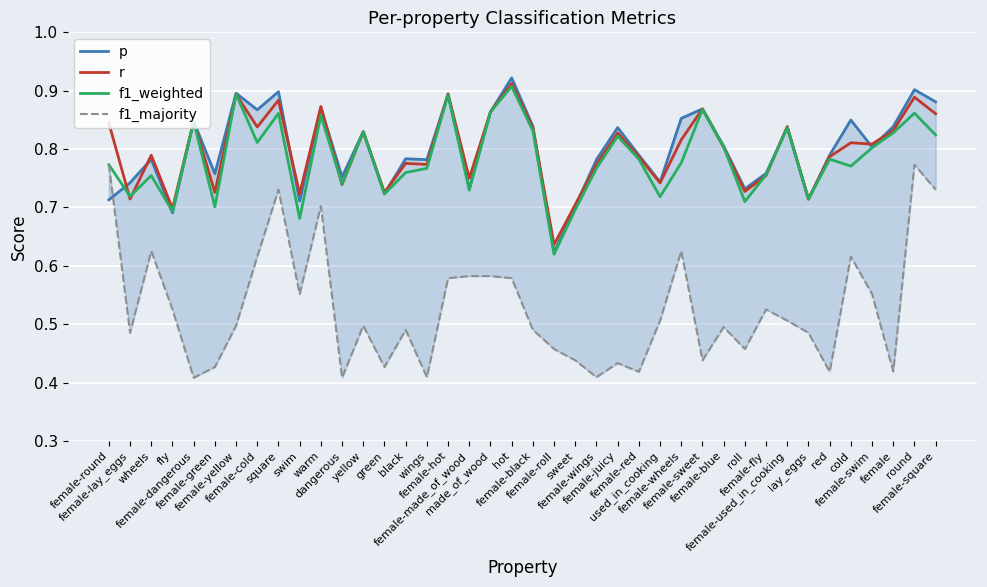

At how many categories does at least one series exceed 0?

40